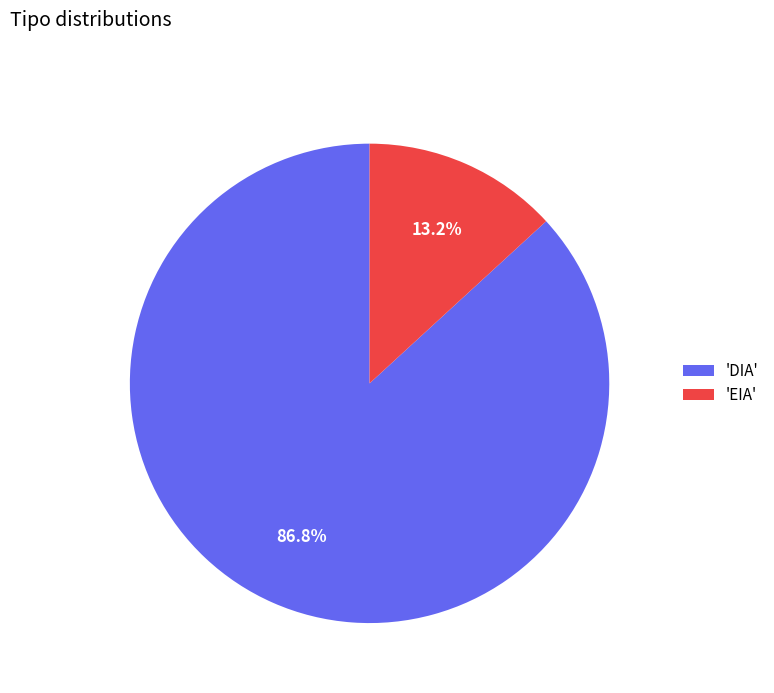

Which slice is the smallest?

'EIA'